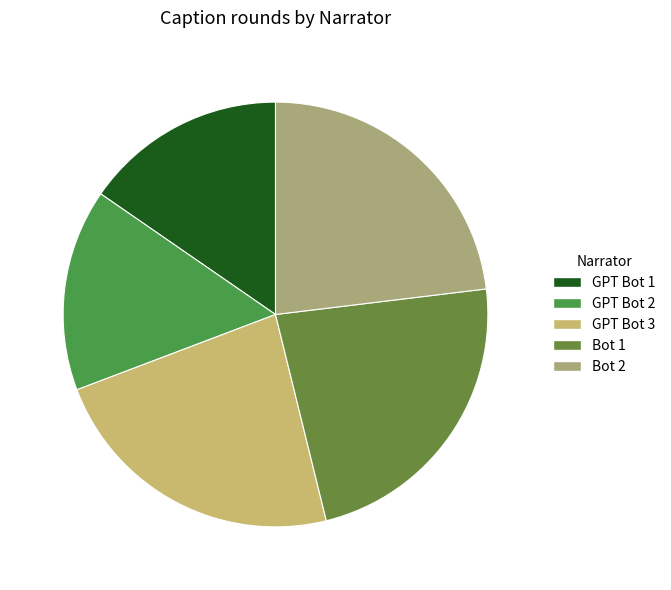

How many slices are in this pie chart?

5